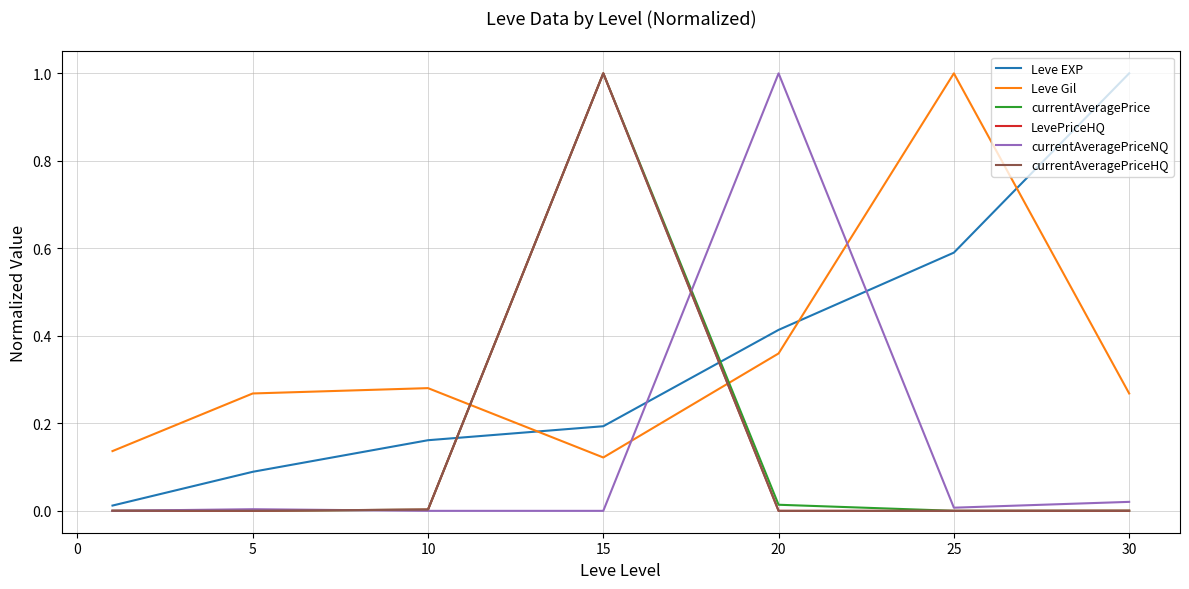

What is the greatest value displayed?

1.0